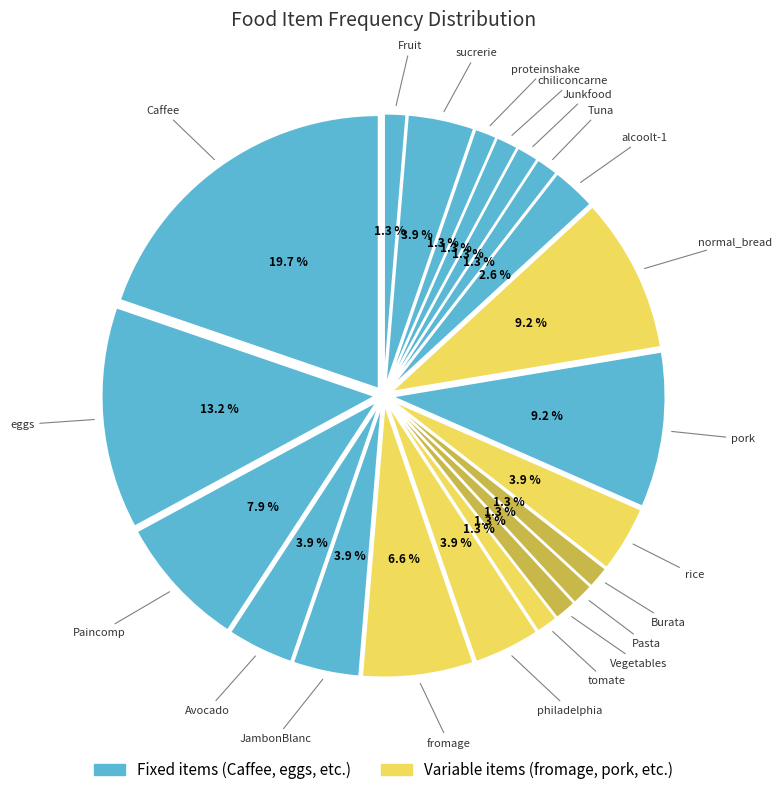

Is there any slice that represents more than half of the pie?

No